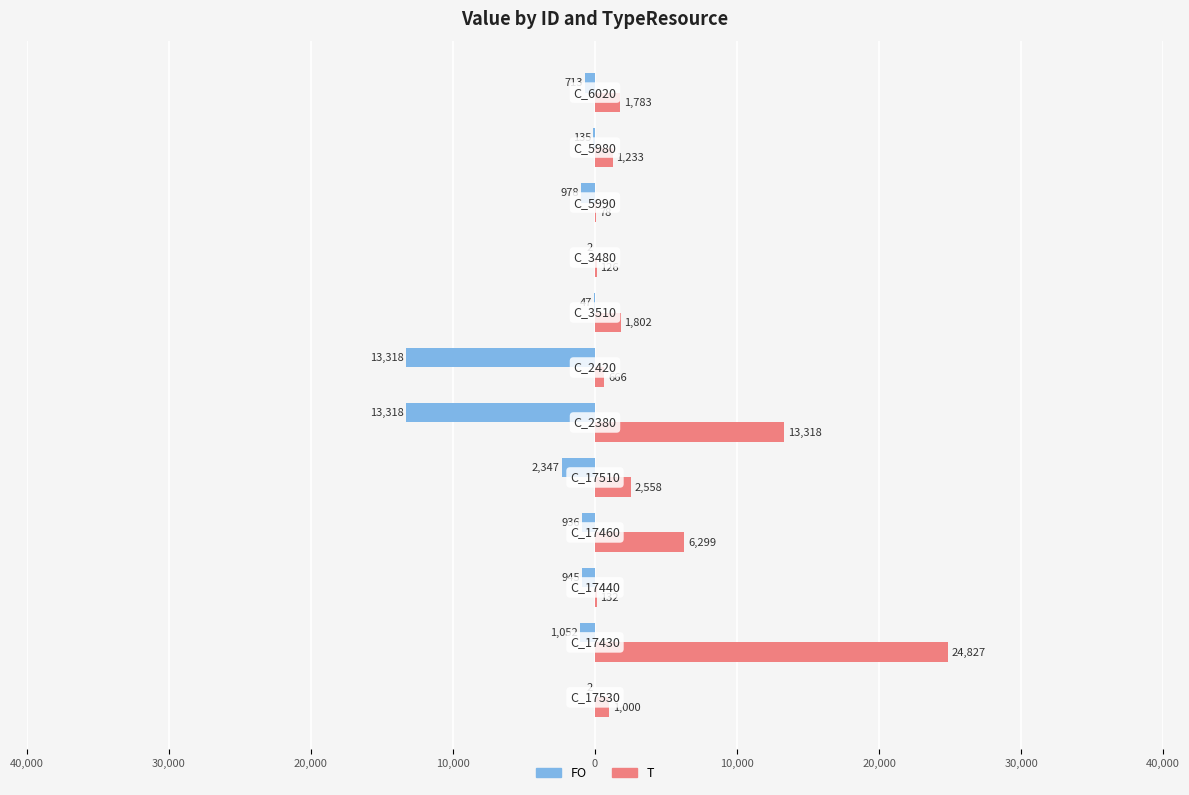

At how many categories does at least one series exceed 9108?

2